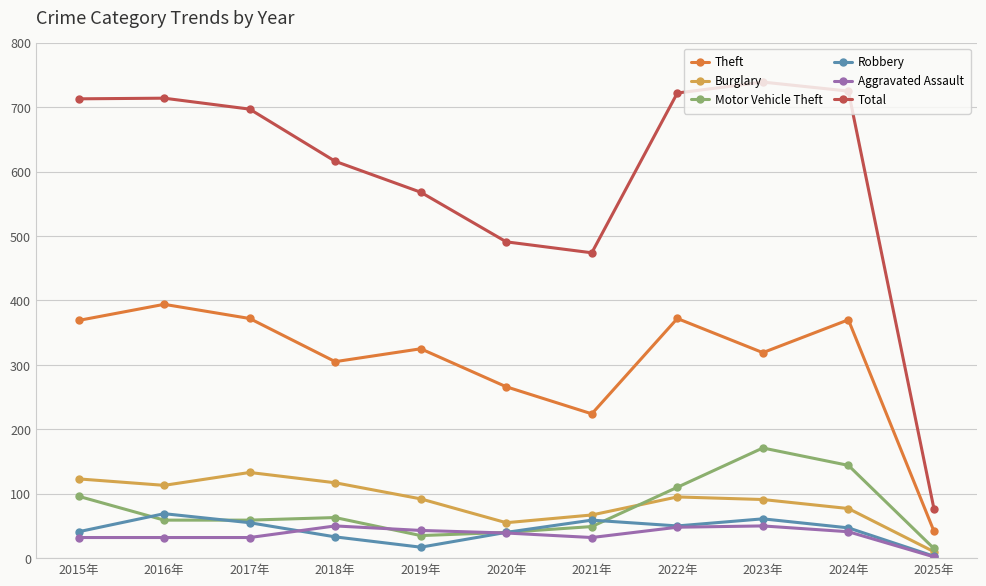

Rank the series by their maximum value, from highest to lowest.

Total, Theft, Motor Vehicle Theft, Burglary, Robbery, Aggravated Assault